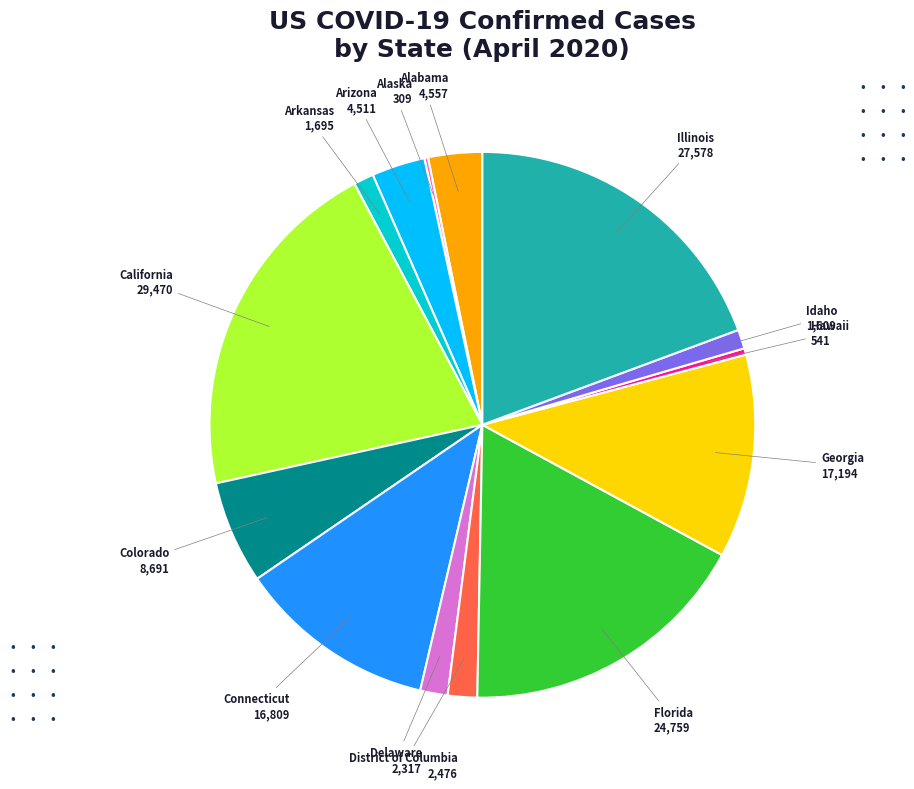

What is the ratio of the value at Arizona to the value at Georgia?

0.3